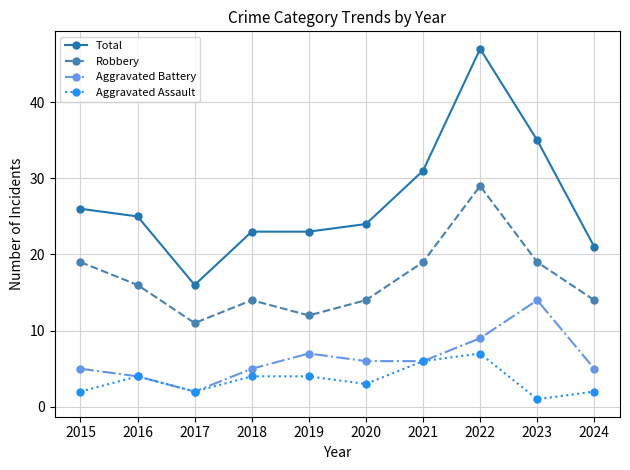

Is the value of Total at 2019 greater than the value of Aggravated Battery at 2015?

Yes